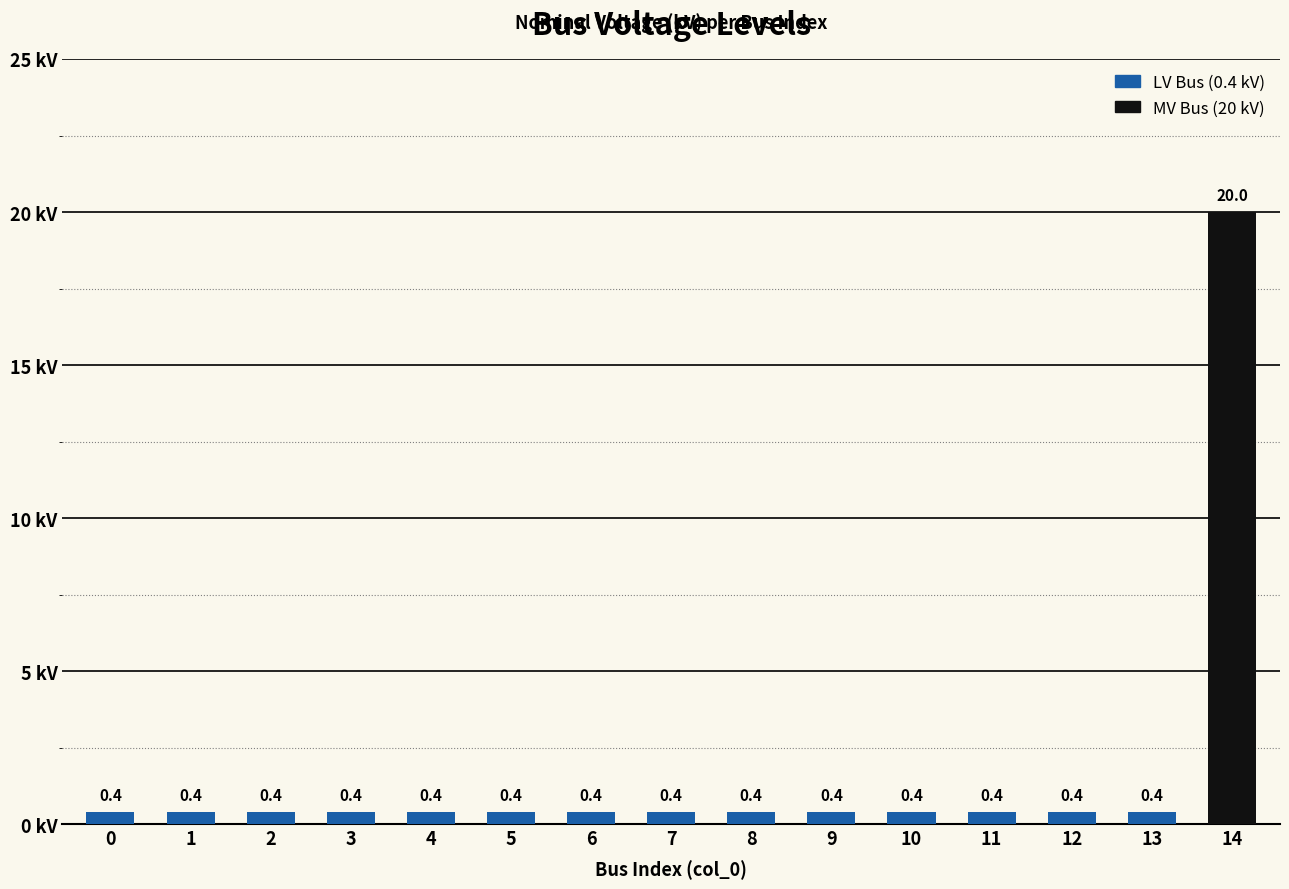

What is the smallest value displayed?

0.4